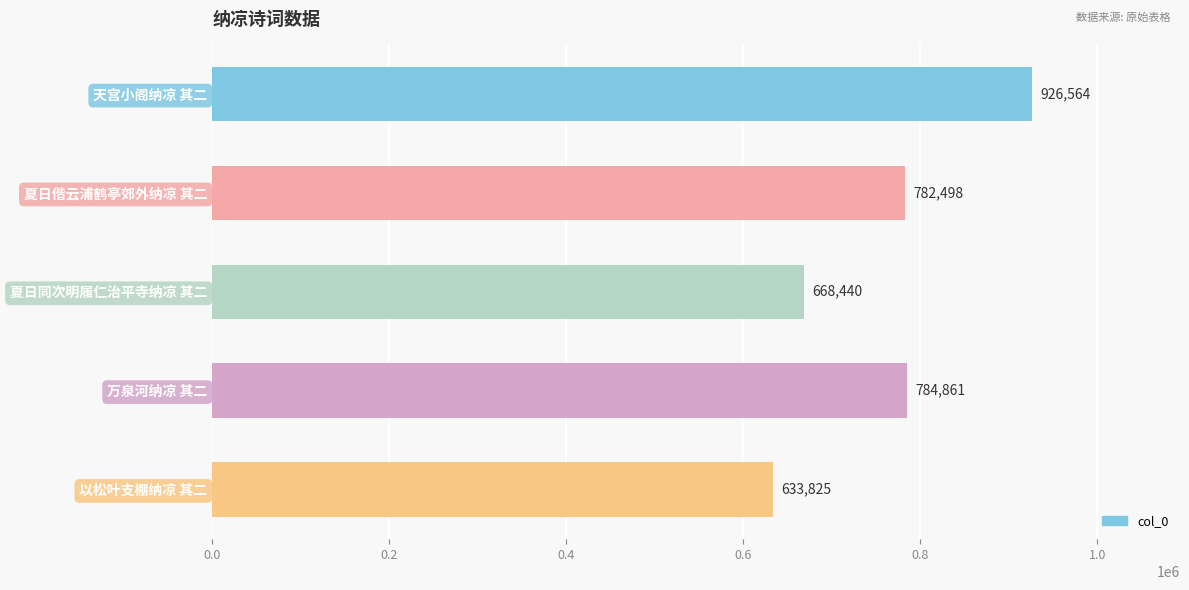

At which label is the value closest to 780194?

夏日偕云浦鹤亭郊外纳凉 其二